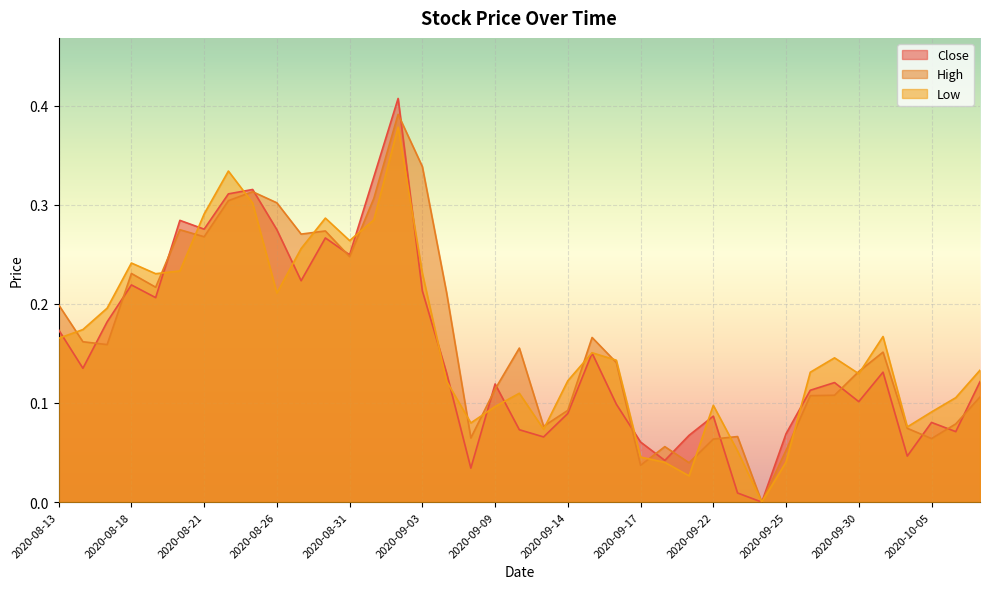

Reading left to right, what are all the values shown in this chart?

Close: 0.2	0.1	0.2	0.2	0.2	0.3	0.3	0.3	0.3	0.3	0.2	0.3	0.2	0.3	0.4	0.2	0.1	0.0	0.1	0.1	0.1	0.1	0.2	0.1	0.1	0.0	0.1	0.1	0.0	0.0	0.1	0.1	0.1	0.1	0.1	0.0	0.1	0.1	0.1
High: 0.2	0.2	0.2	0.2	0.2	0.3	0.3	0.3	0.3	0.3	0.3	0.3	0.2	0.3	0.4	0.3	0.2	0.1	0.1	0.2	0.1	0.1	0.2	0.1	0.0	0.1	0.0	0.1	0.1	0.0	0.1	0.1	0.1	0.1	0.2	0.1	0.1	0.1	0.1
Low: 0.2	0.2	0.2	0.2	0.2	0.2	0.3	0.3	0.3	0.2	0.3	0.3	0.3	0.3	0.4	0.2	0.1	0.1	0.1	0.1	0.1	0.1	0.2	0.1	0.0	0.0	0.0	0.1	0.1	0.0	0.0	0.1	0.1	0.1	0.2	0.1	0.1	0.1	0.1